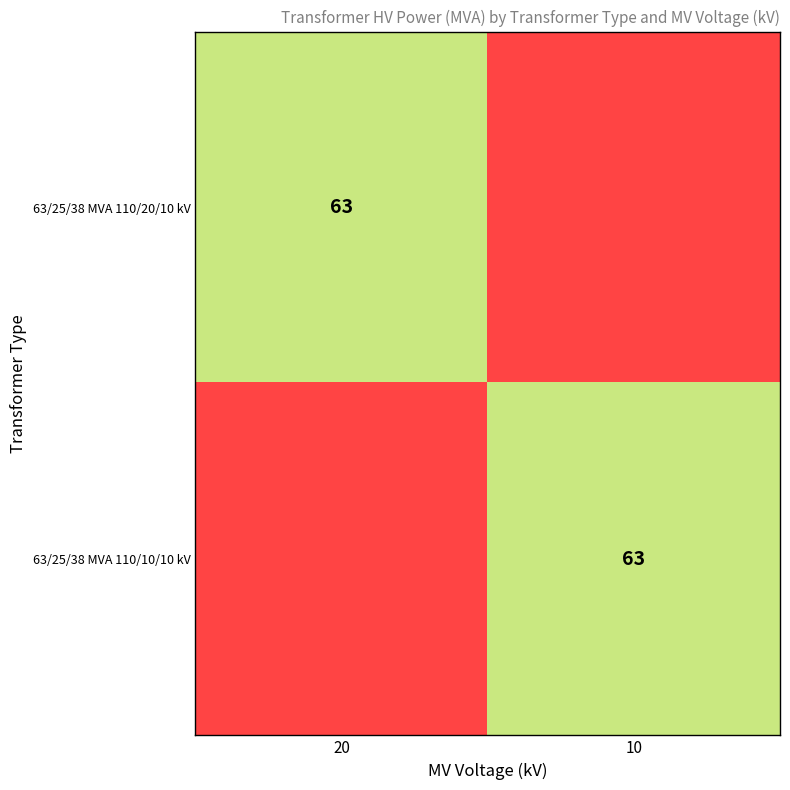

The value of 63/25/38 MVA 110/20/10 kV at 20 is 109. True or false?

False